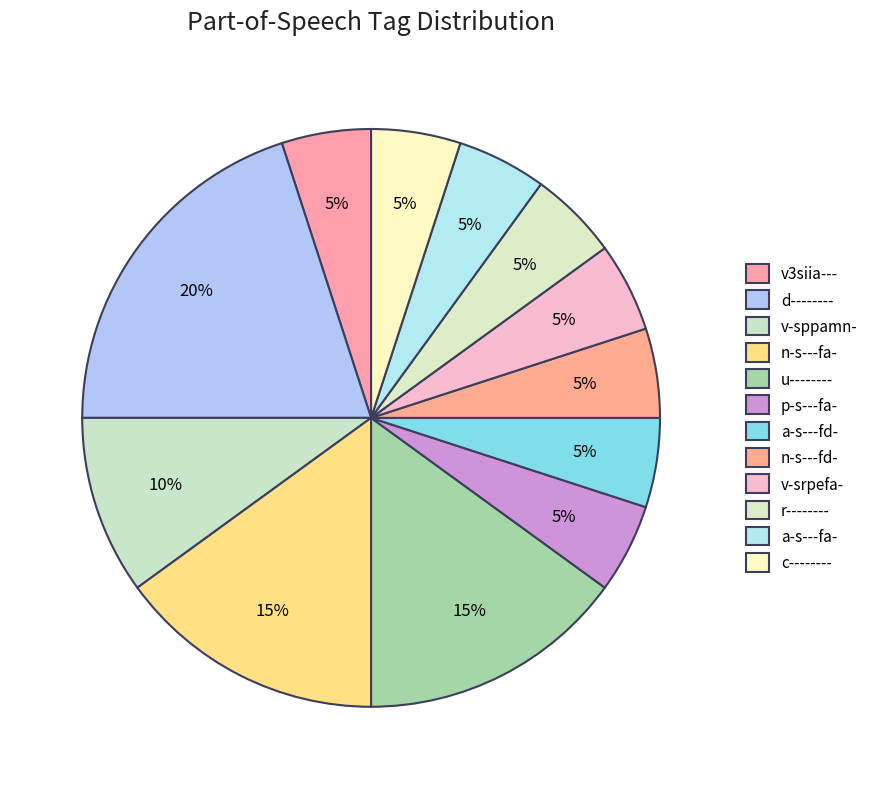

Approximately how many times larger is the value at p-s---fa- compared to r--------?

1.0